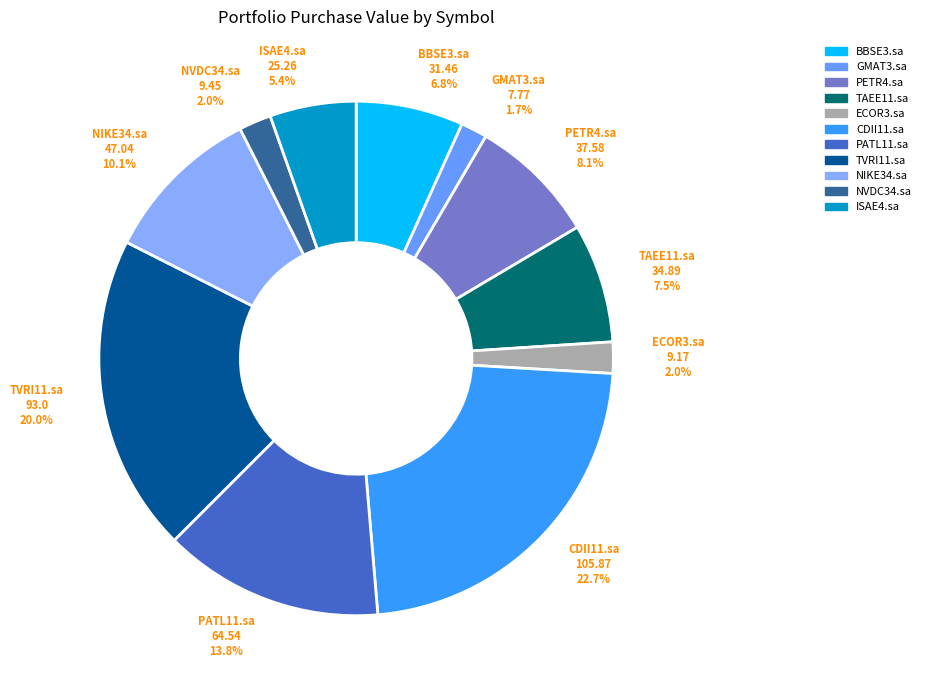

Combined, do CDII11.sa and TVRI11.sa account for over 50%?

No